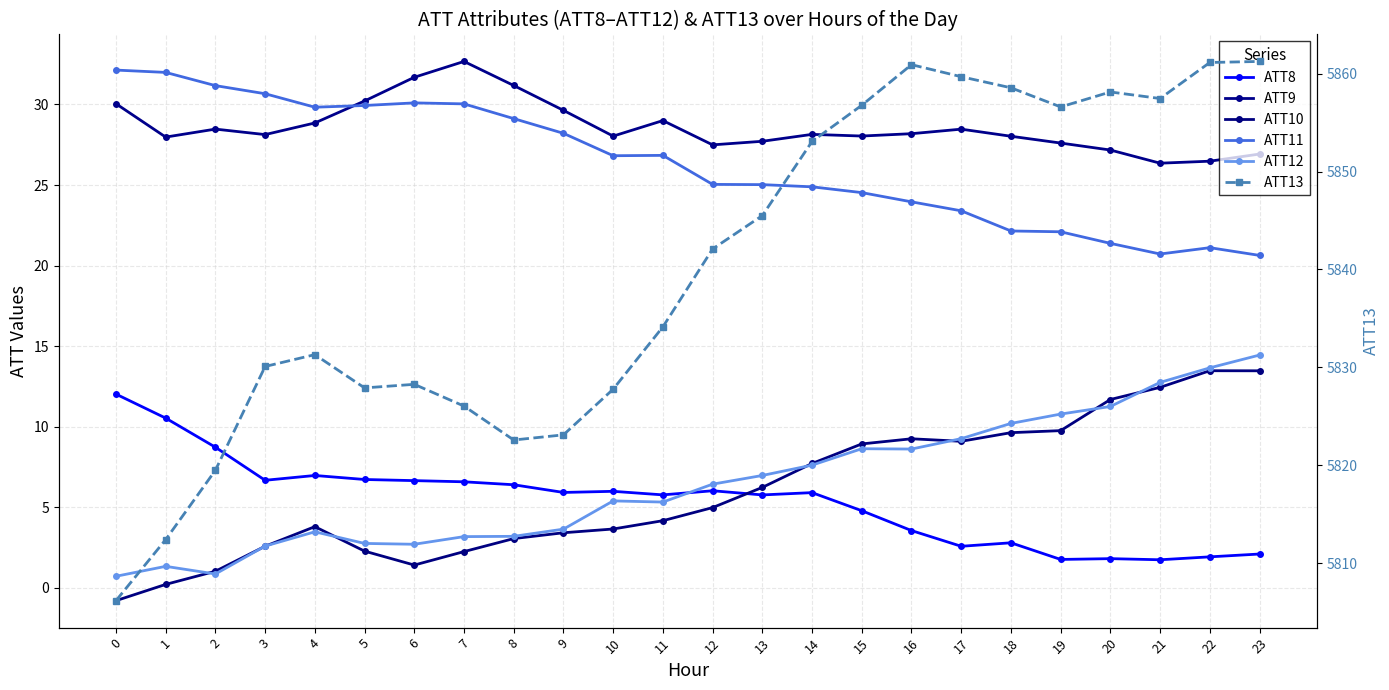

Is the value of ATT8 at 20 greater than the value of ATT11 at 21?

No